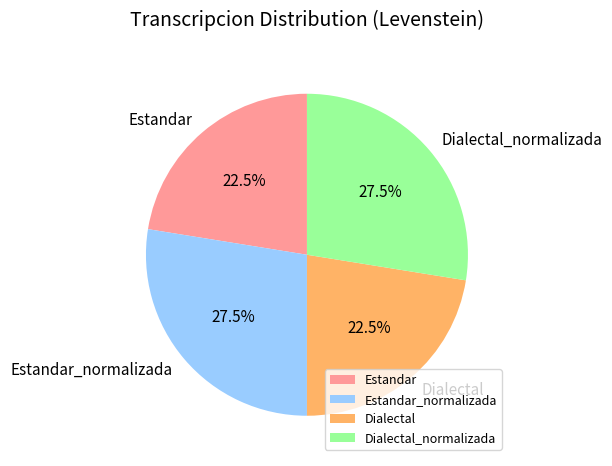

Is it true that Dialectal is 10% of the pie?

False